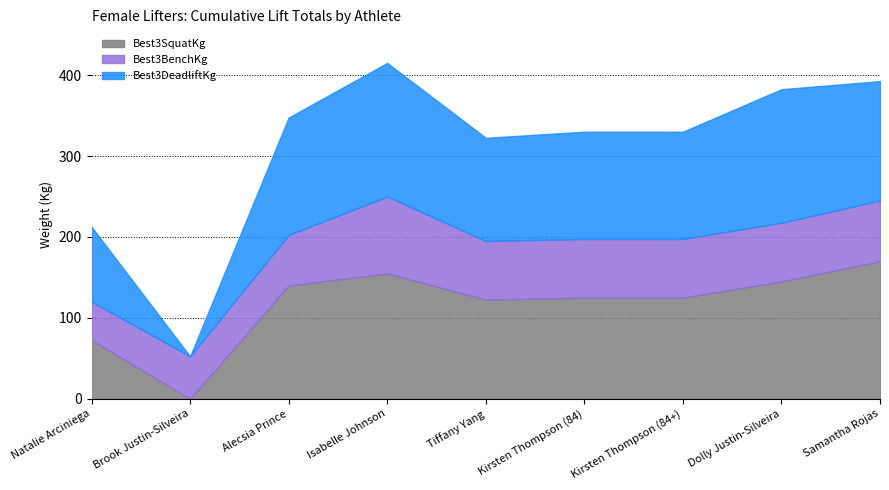

List the series in order of their peak value, lowest first.

Best3BenchKg, Best3DeadliftKg, Best3SquatKg